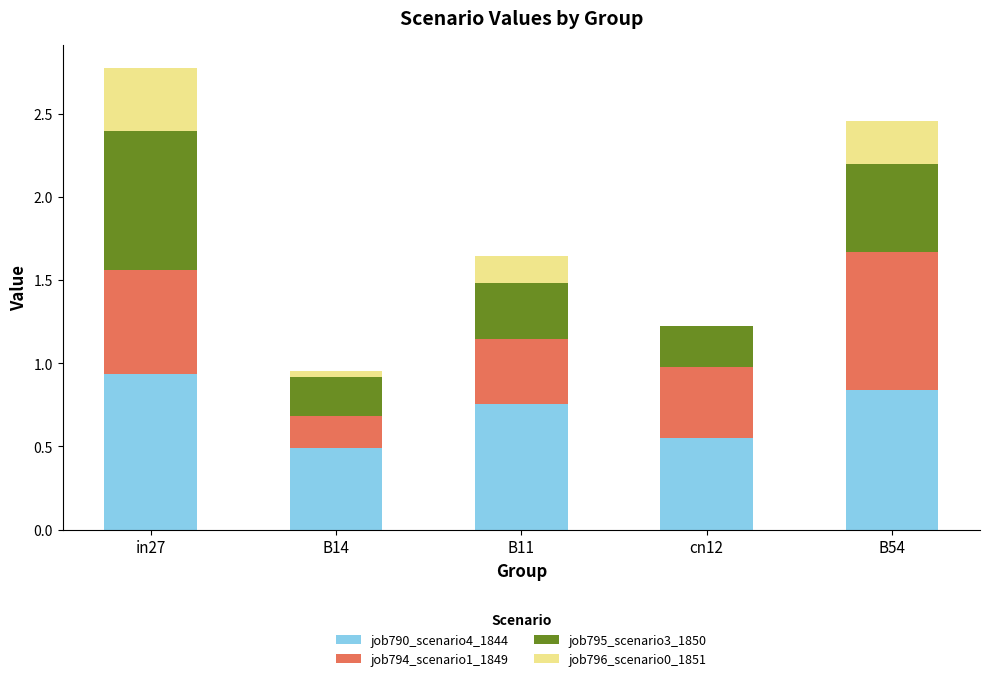

How many job790_scenario4_1844 values are between 0 and 1?

5